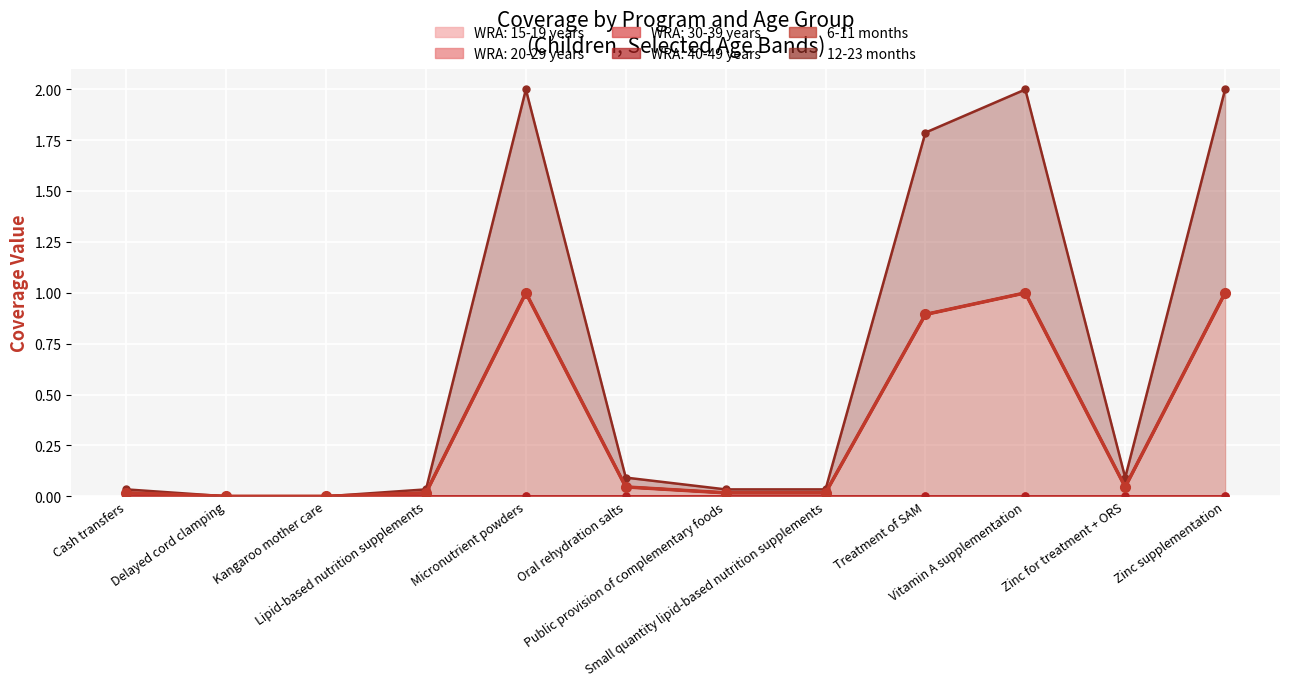

True or false: 12-23 months and WRA: 15-19 years intersect in this chart.

False